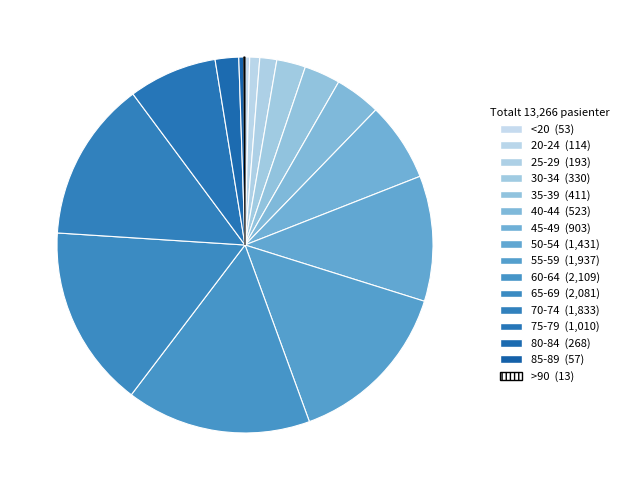

Combined, do 85-89 and 60-64 account for over 50%?

No